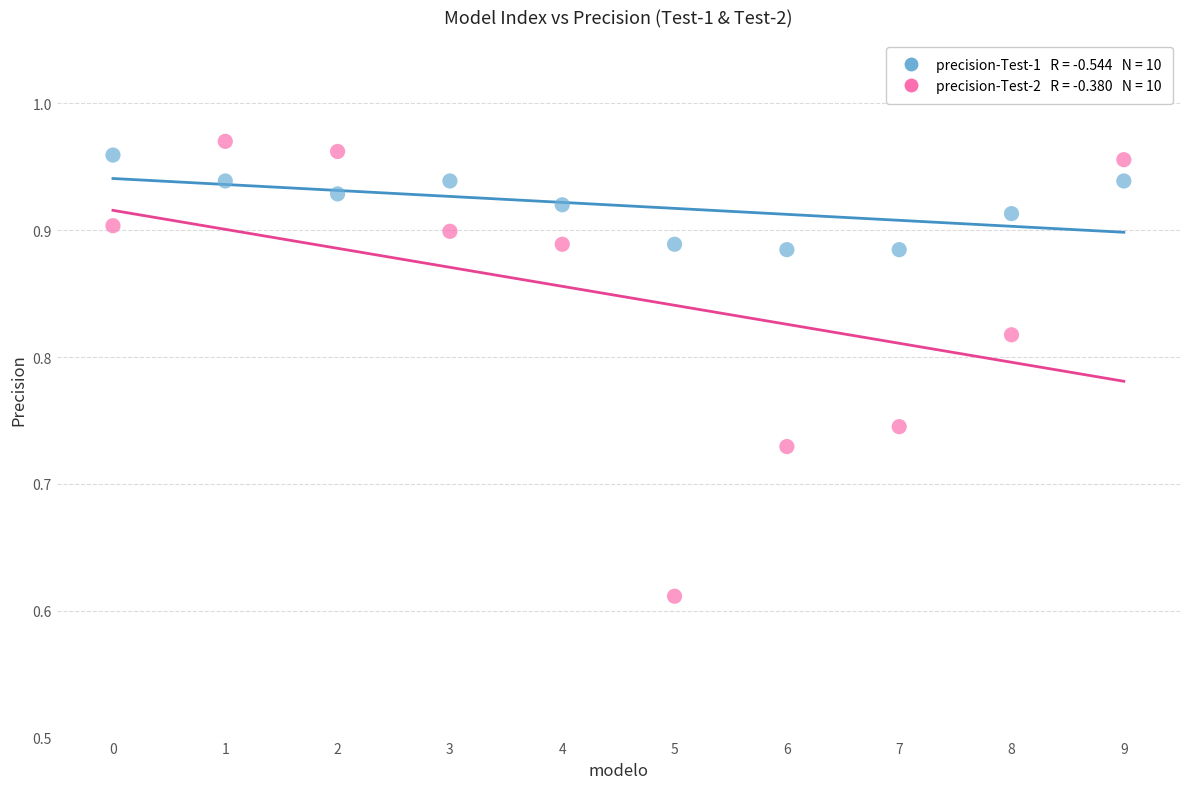

Across all data points, what is the range of Y values (max minus min)?

0.4